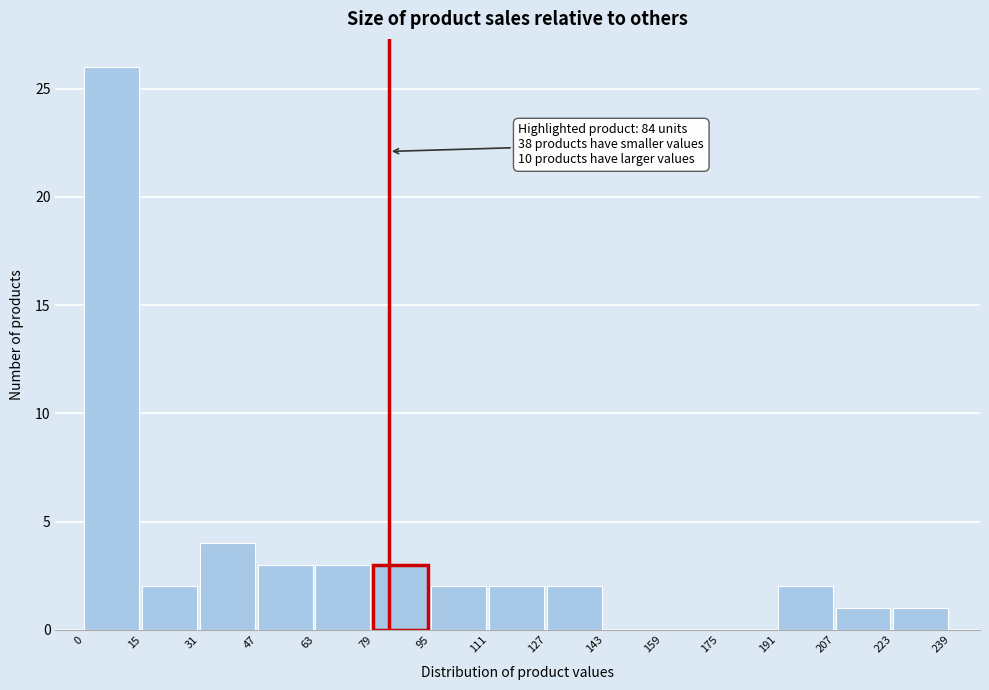

Over which range of the x-axis is the bar tallest?

0 to 15